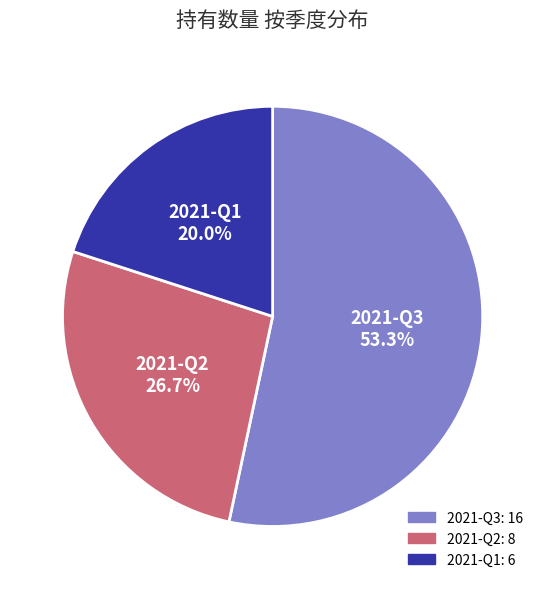

Does 2021-Q2 represent more than half of the total?

No